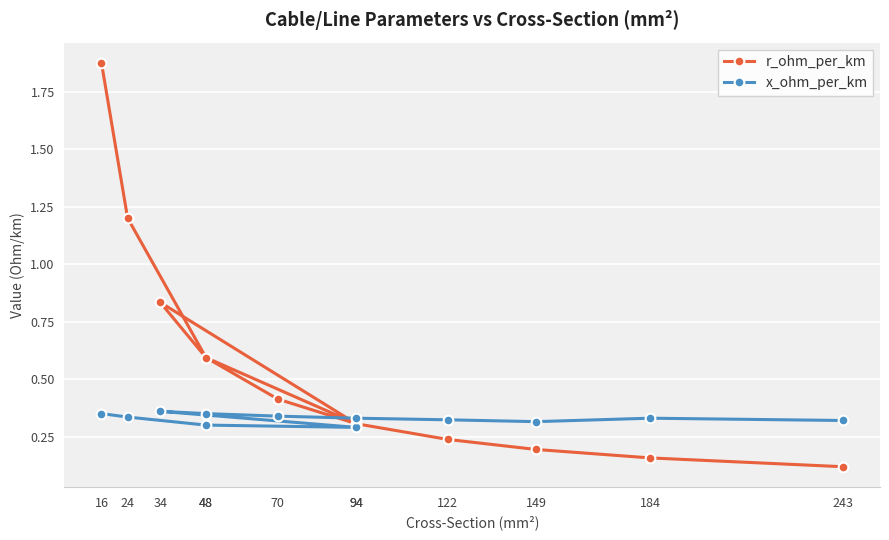

What is the average value of the r_ohm_per_km series?

0.6